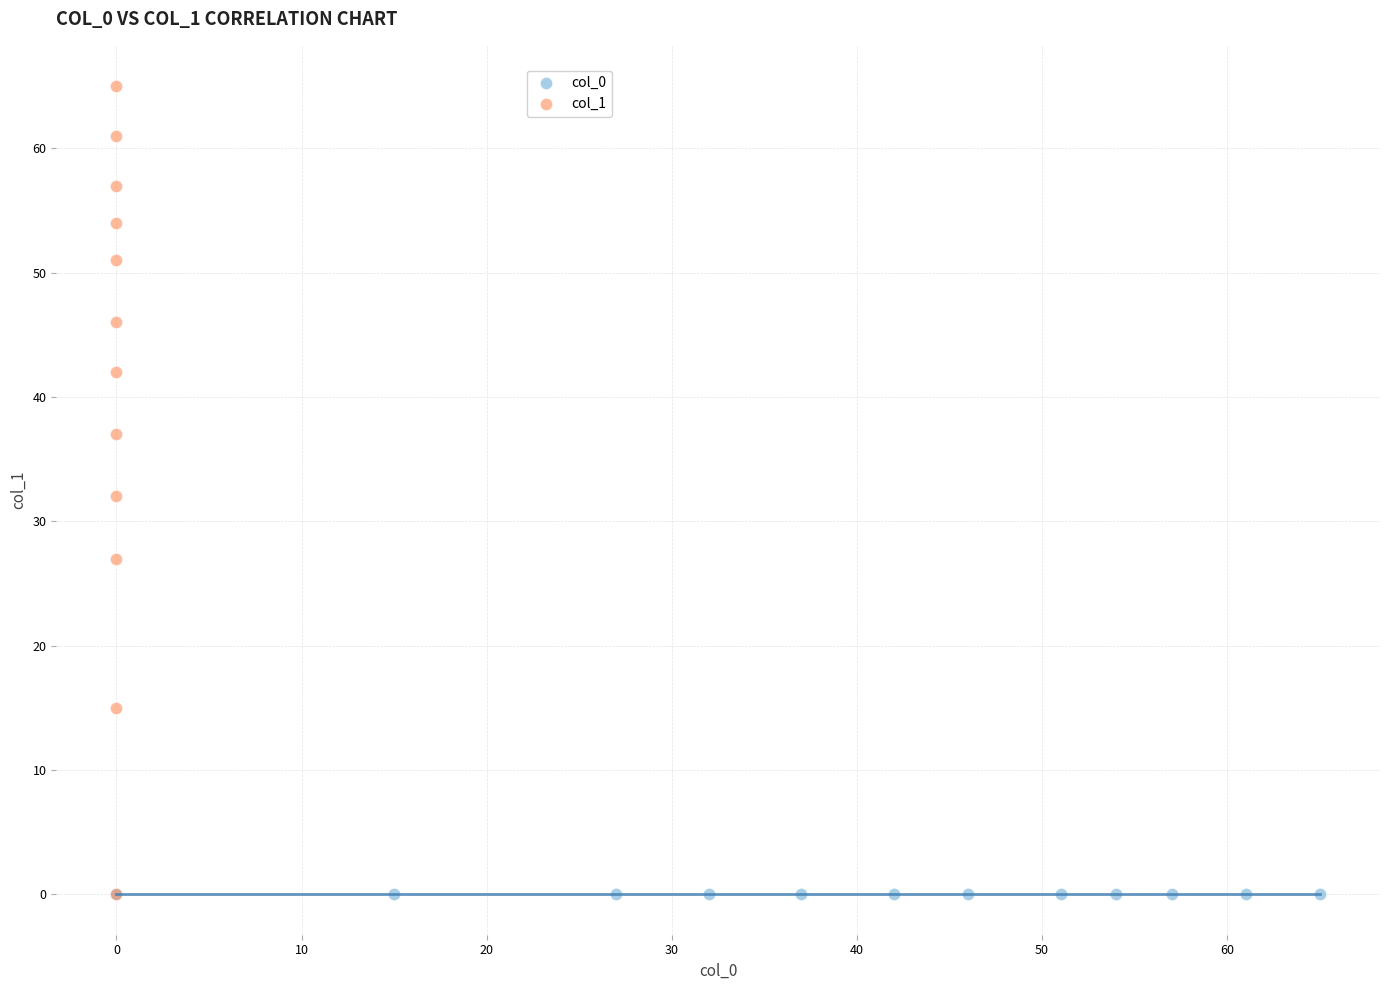

What are all the series names shown in the legend?

col_0, col_1